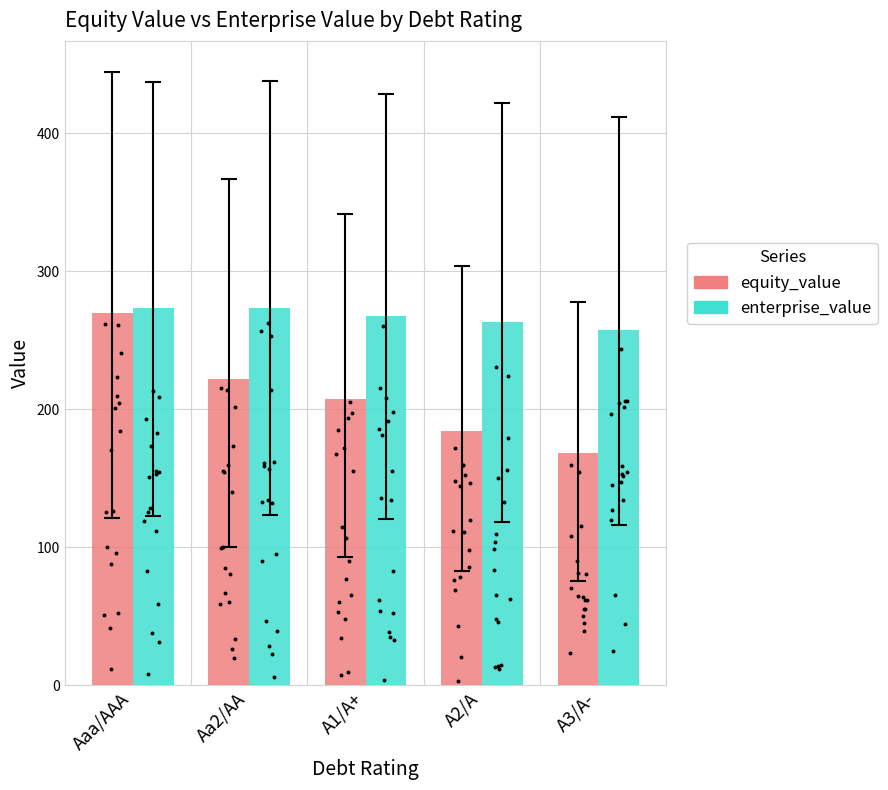

Which series contains the highest Y value?

enterprise_value